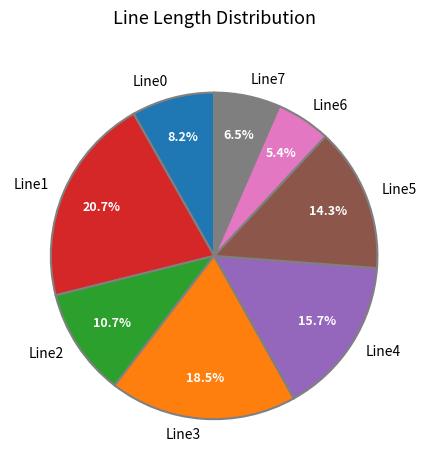

Is it true that Line1 is 21% of the pie?

True